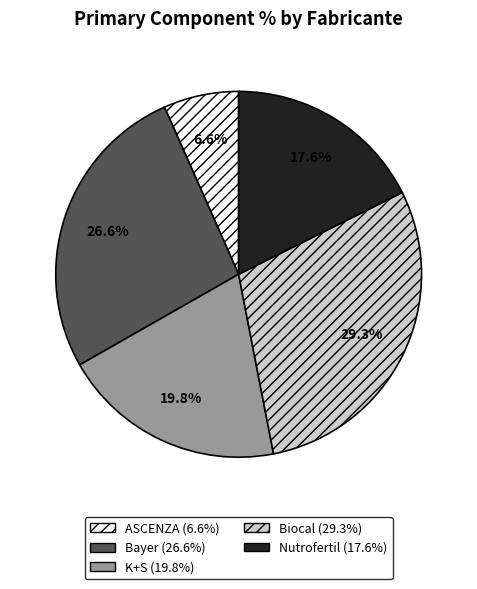

Does any single category account for the majority?

No